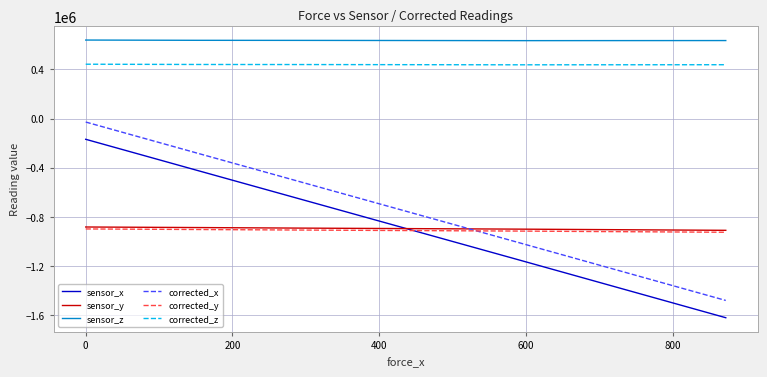

Which series has the largest total across all categories?

sensor_z